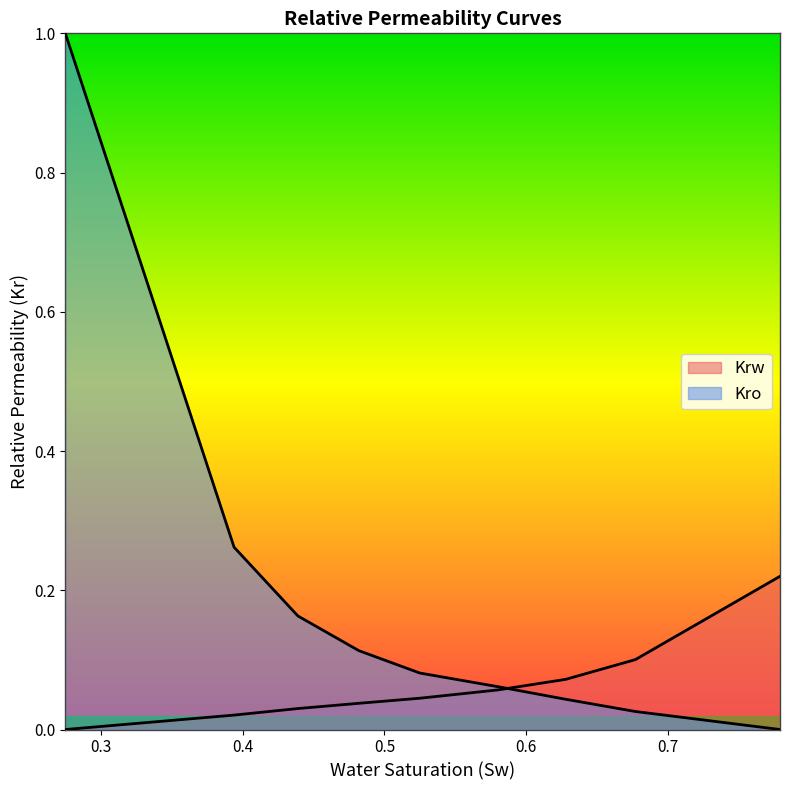

What is the greatest value displayed?

1.0